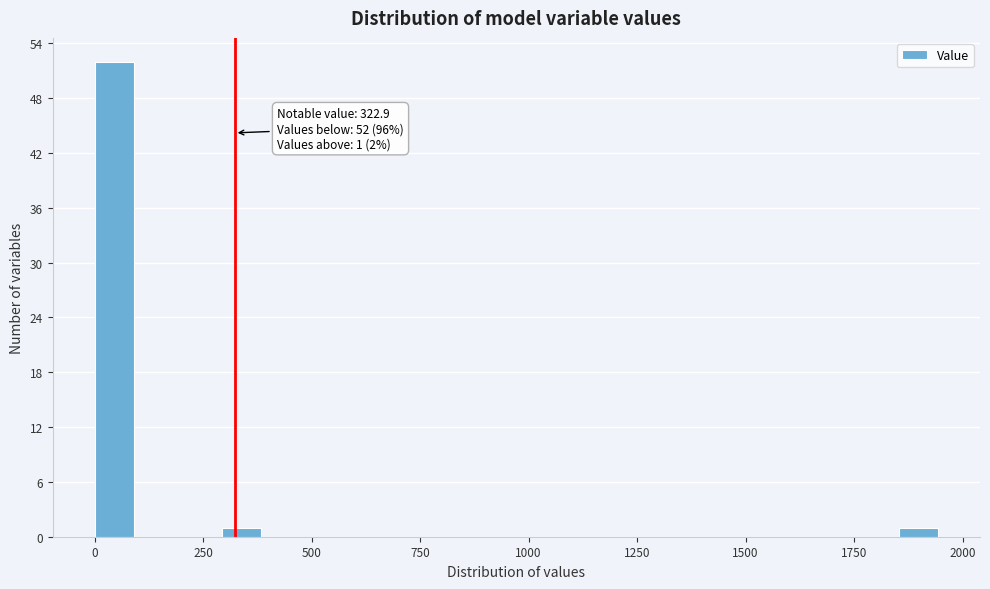

Read against the x-axis, roughly where is the centre of the tallest bar?

50